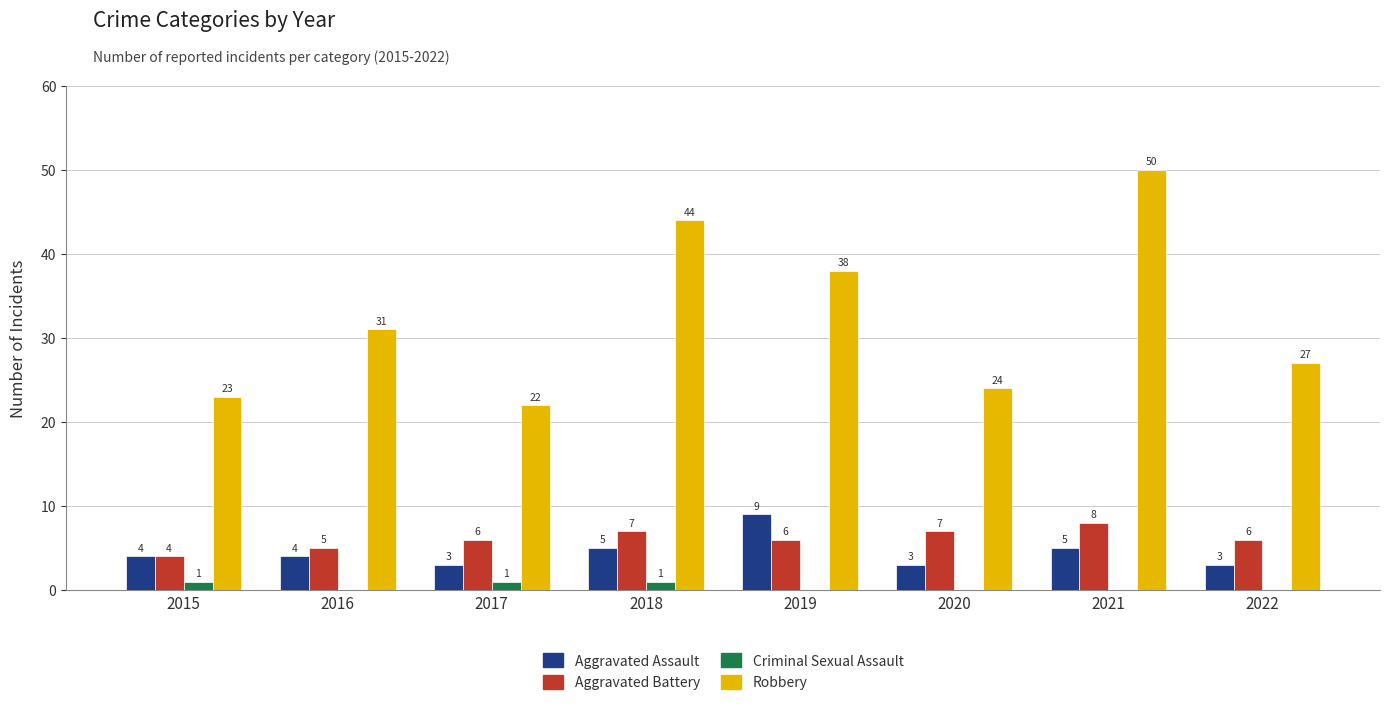

Which category has the highest value across all series?

2021